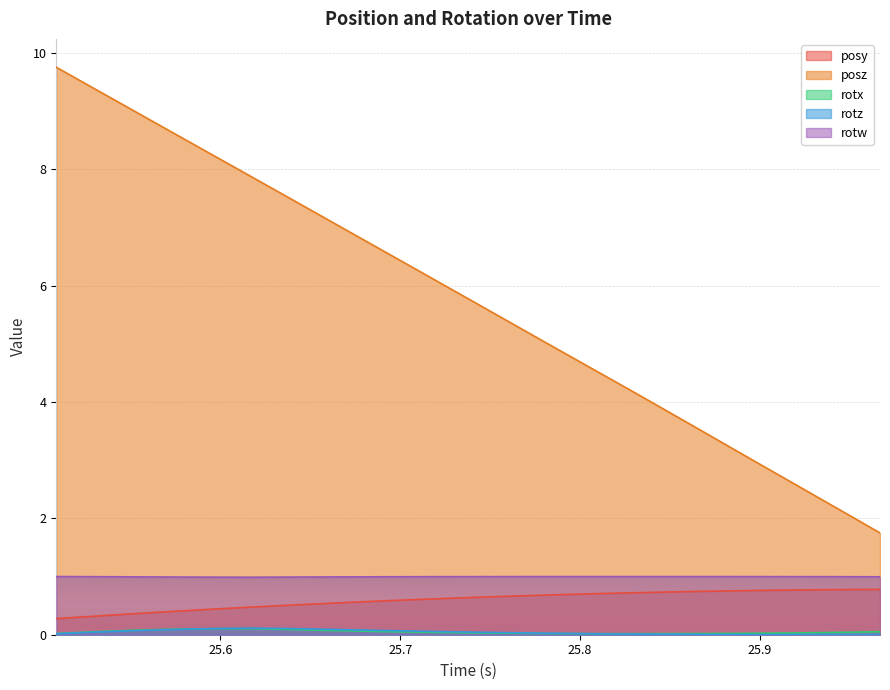

Does the chart display data point markers on the line(s)?

No